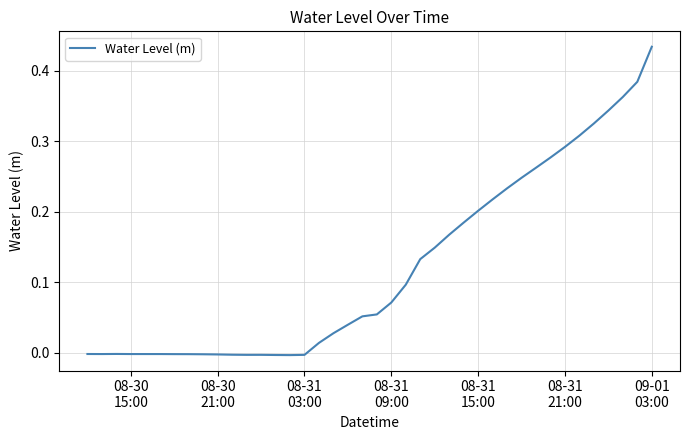

Does the chart have visible grid lines?

Yes